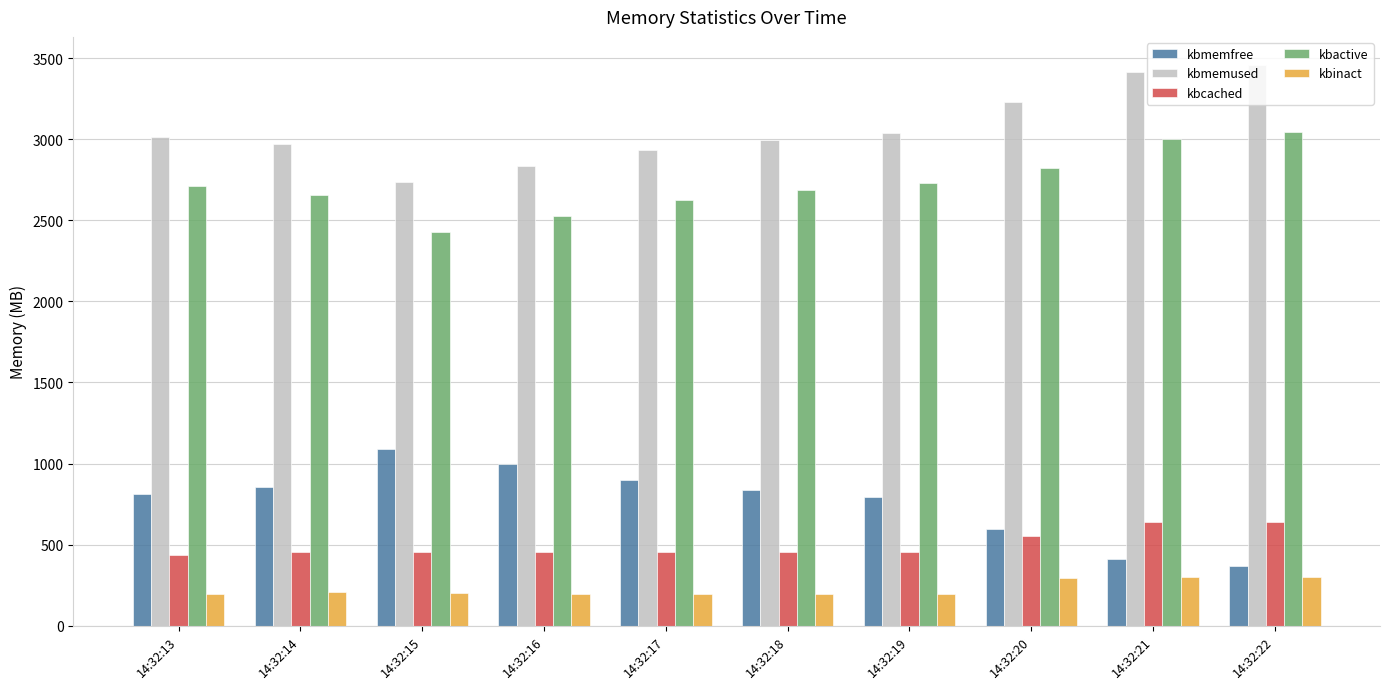

What is the spread (max minus min) of values at 14:32:20?

2939.1